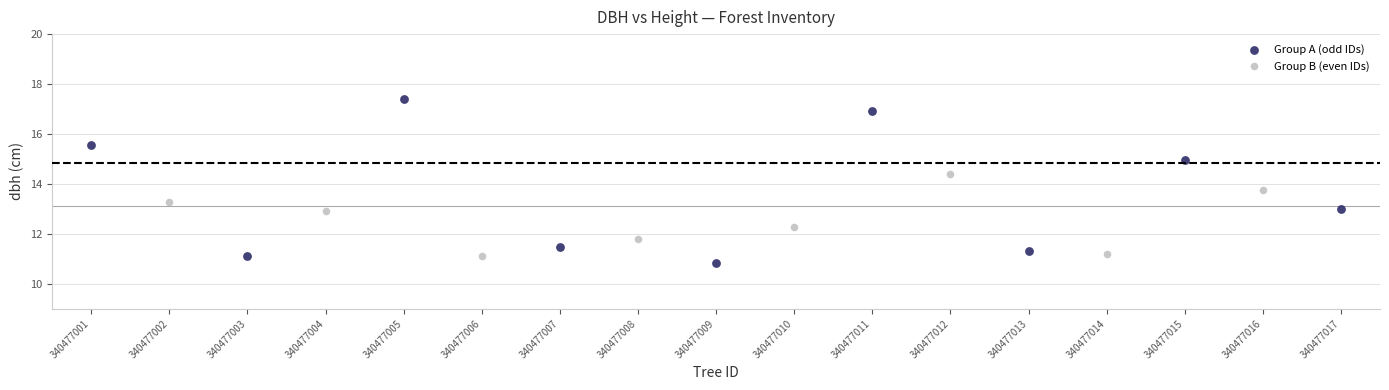

Which series contains the highest Y value?

Group A (odd IDs)